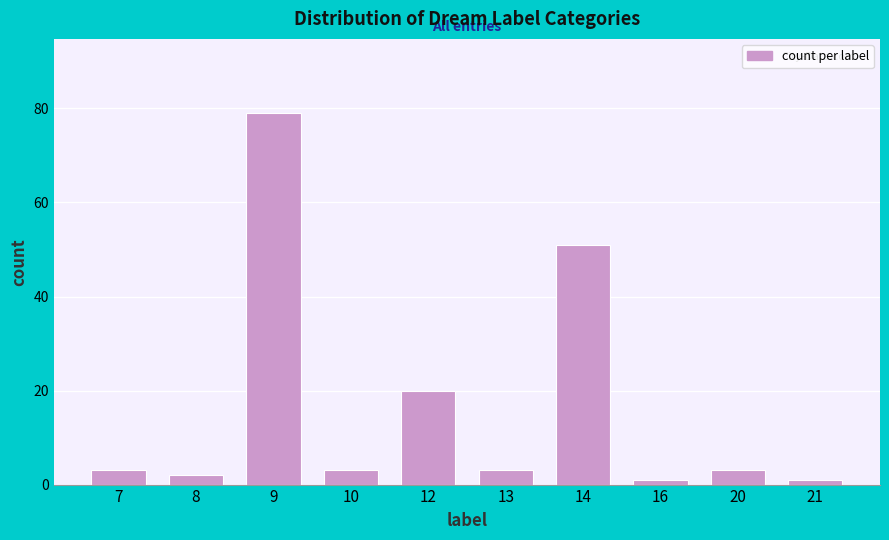

Reading right to left, what are all the values shown in this chart?

1	3	1	51	3	20	3	79	2	3